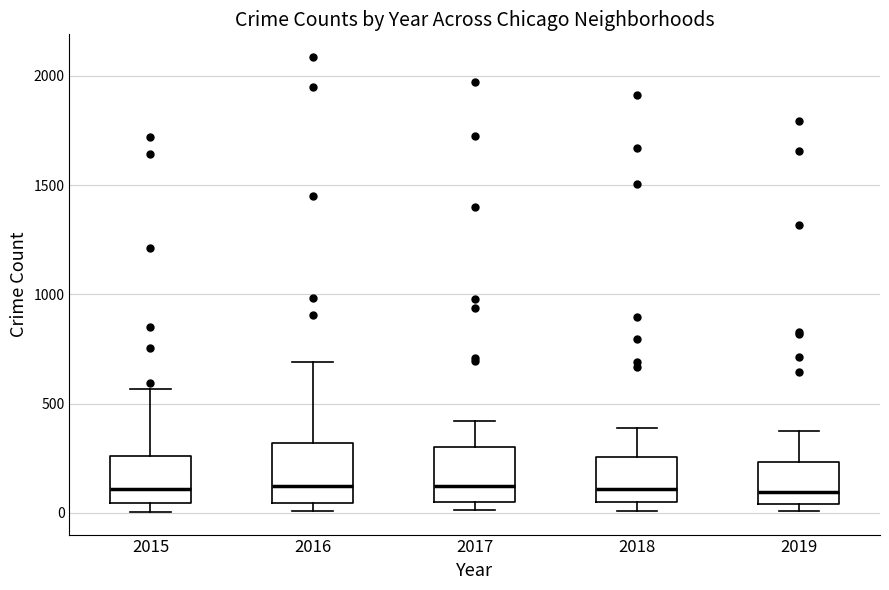

Where is the upper edge of the box at x = 2019 on the y-axis? The values are not printed on the chart, so give them approximately, as read against the axis.

250